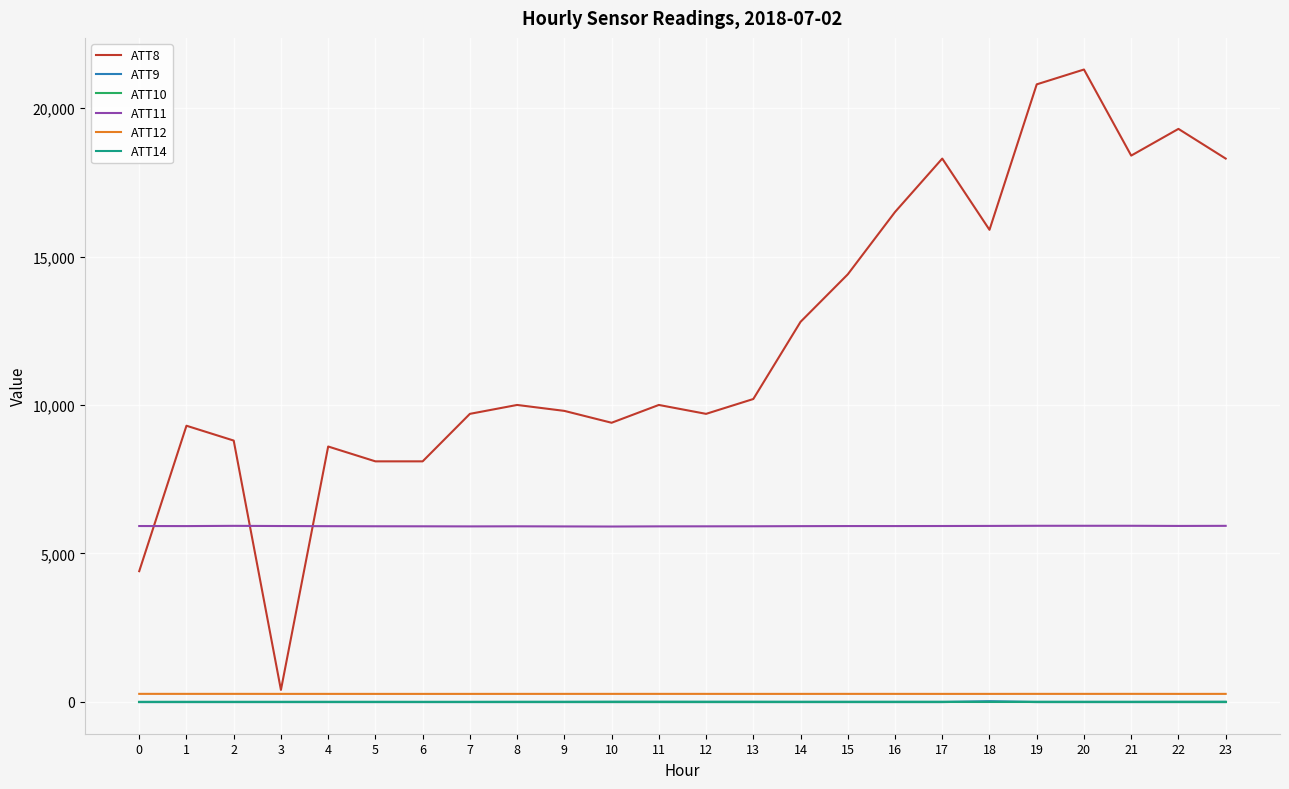

Is this an area chart (filled region under the line)?

No